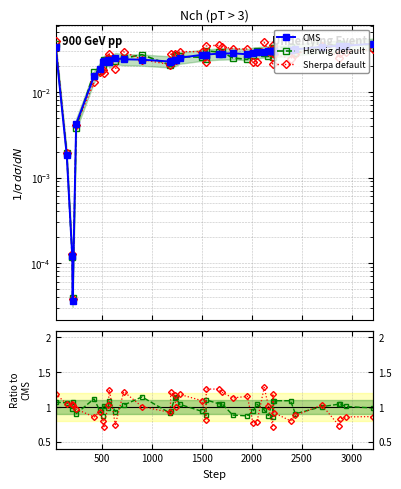

True or false: Herwig default and Sherpa default intersect in this chart.

True